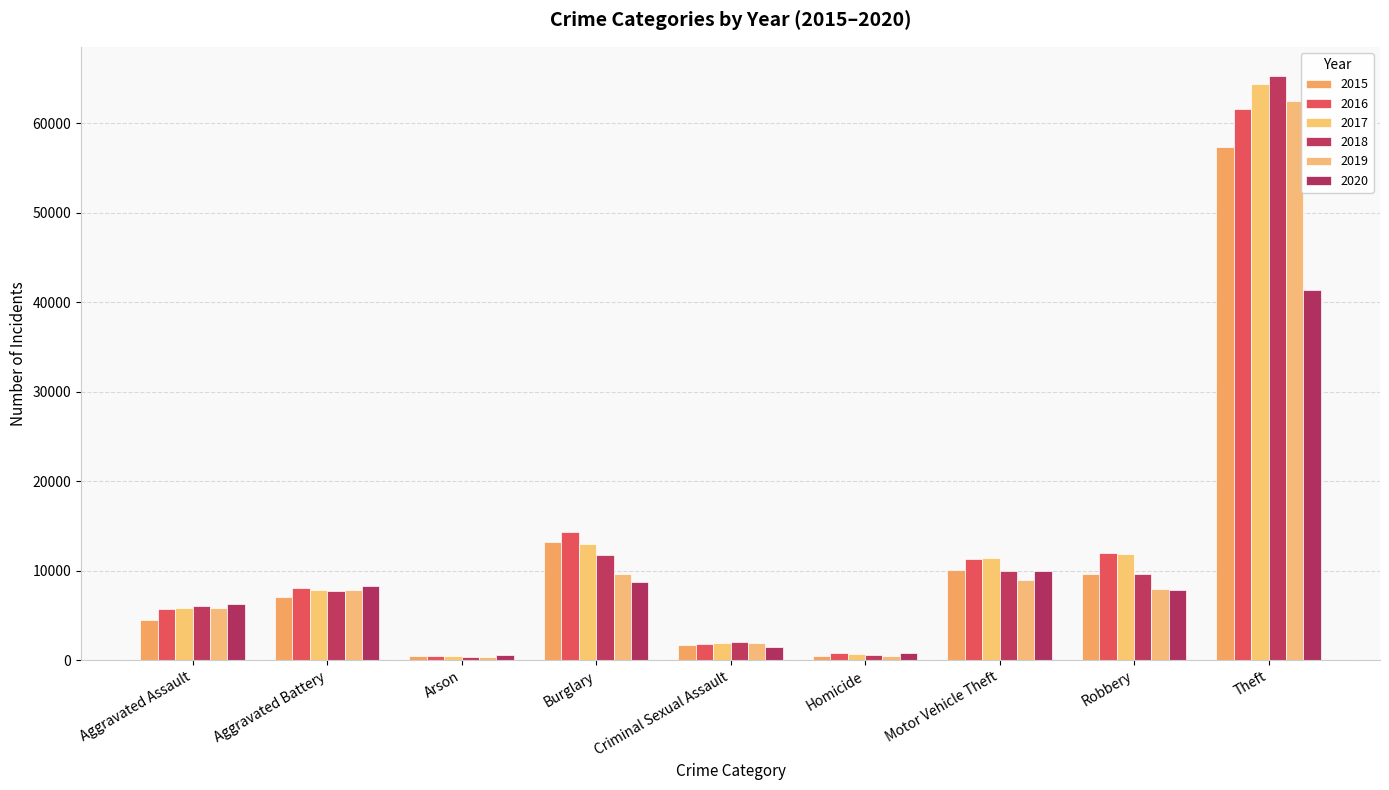

What are all the series names shown in the legend?

2015, 2016, 2017, 2018, 2019, 2020